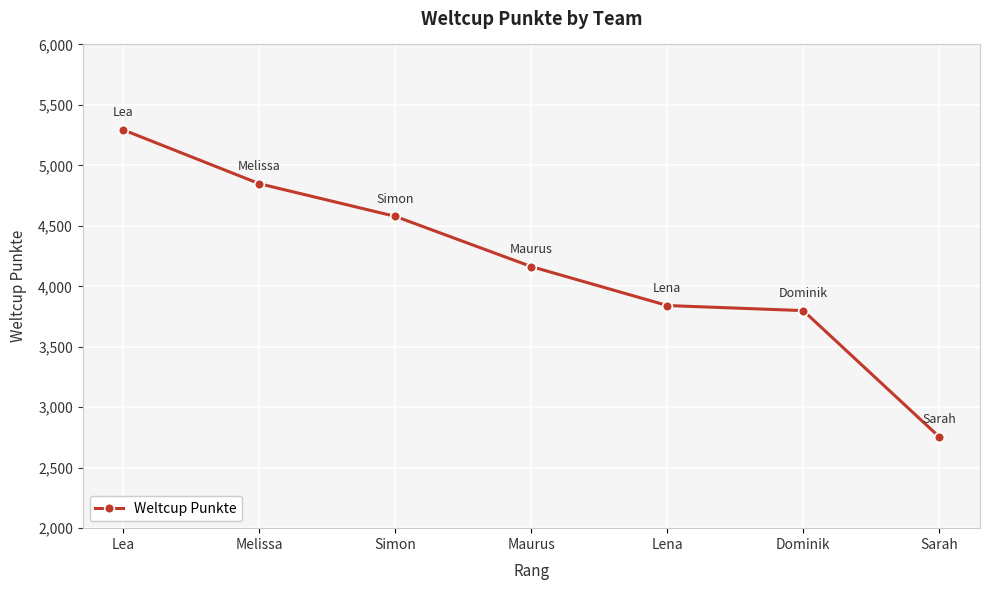

The chart shows a value of 4578 at Simon. True or false?

True